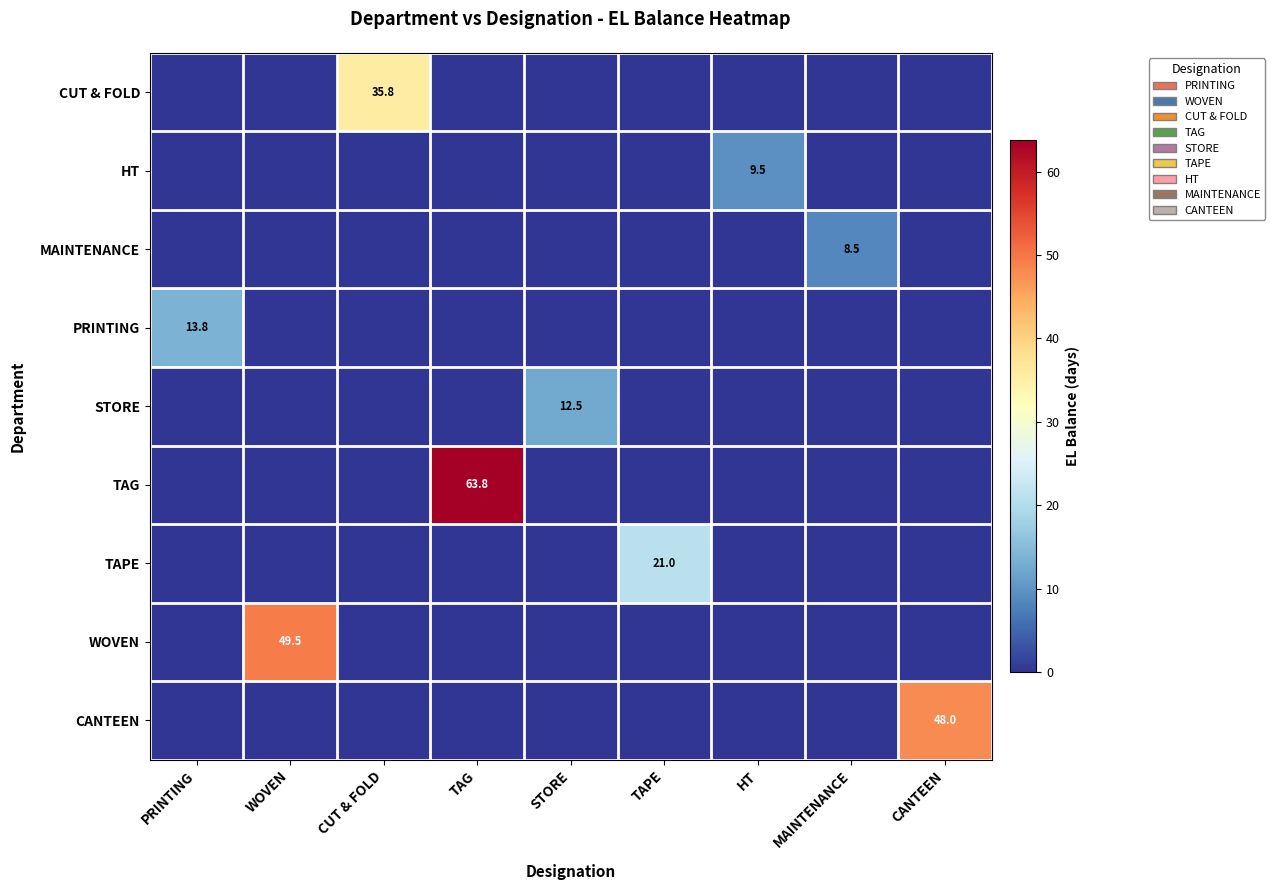

Rank the categories by MAINTENANCE value from lowest to highest.

PRINTING, WOVEN, CUT & FOLD, TAG, STORE, TAPE, HT, CANTEEN, MAINTENANCE